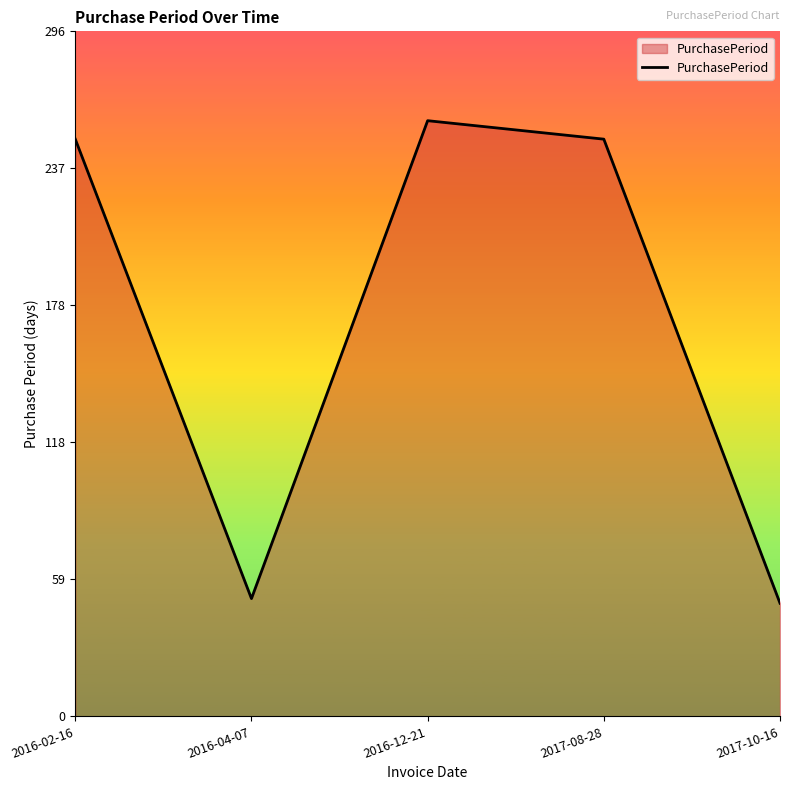

Is it true that the value at 2016-02-16 is 250?

True